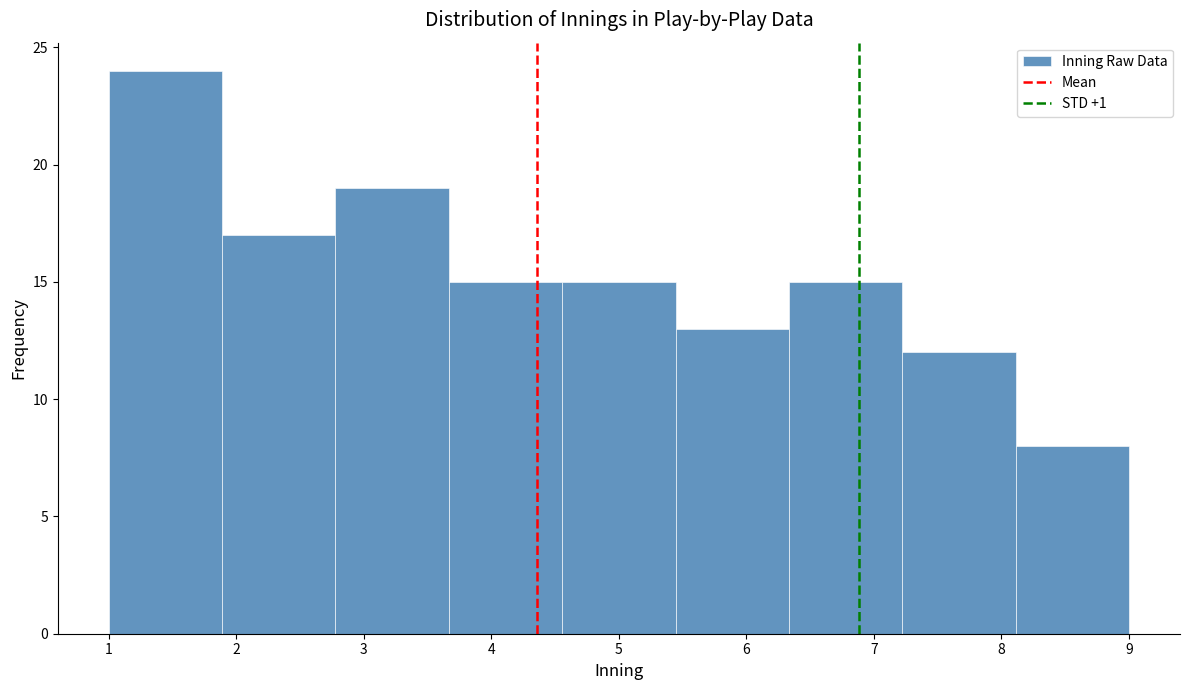

Over which range of the x-axis is the bar tallest?

1.0 to 1.9